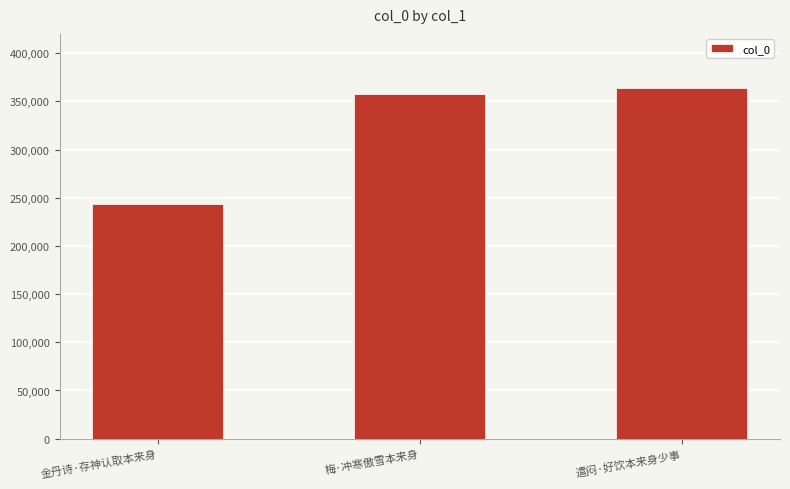

What is the change in value from 金丹诗·存神认取本来身 to 遣闷·好饮本来身少事?

+120059